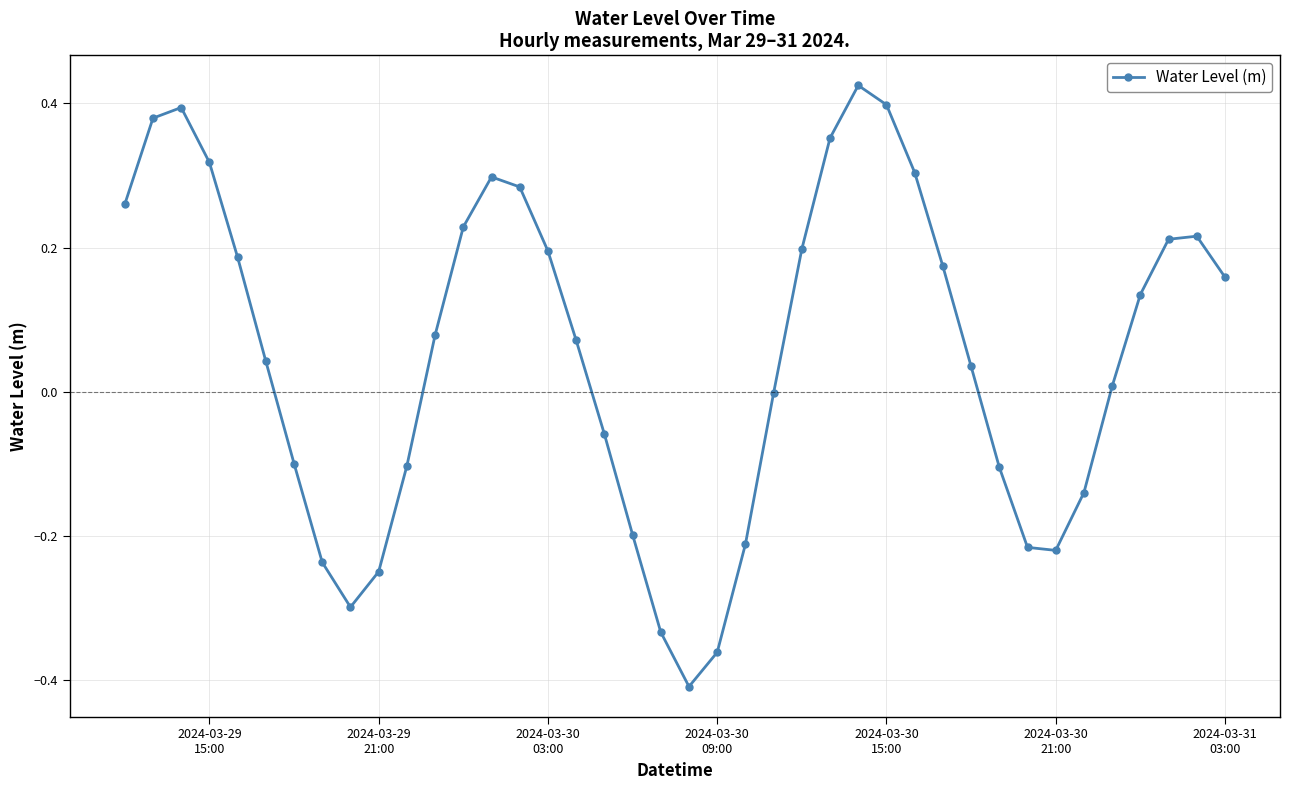

How many points are lower than both their immediate neighbors (excluding endpoints)?

3